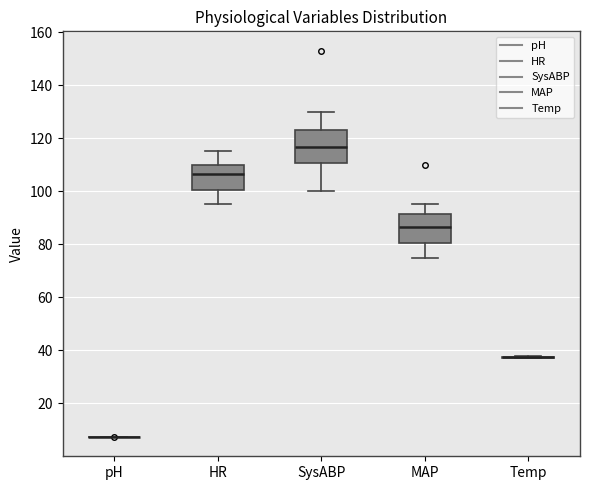

Reading left to right, read every box against the y-axis: the position of its median line, the range the box covers, and the ends of its whiskers. The values are not printed on the chart, so give them approximately, as read against the axis.

pH: box collapsed to a line at 8, whiskers 8 to 8
HR: median 106, box 100 to 110, whiskers 96 to 116
SysABP: median 116, box 110 to 124, whiskers 100 to 130
MAP: median 86, box 80 to 92, whiskers 76 to 96
Temp: box collapsed to a line at 38, whiskers 38 to 38